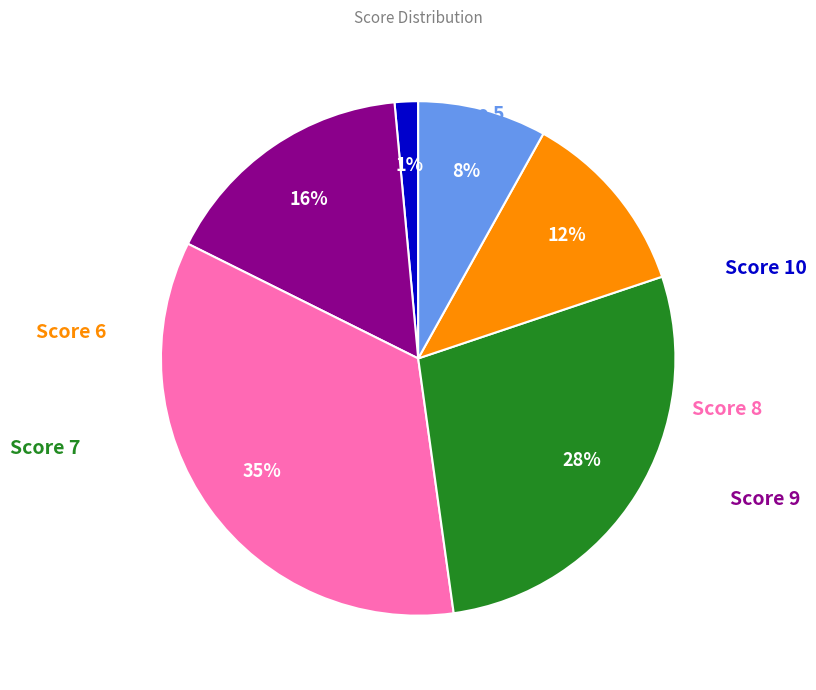

Does any single category account for the majority?

No